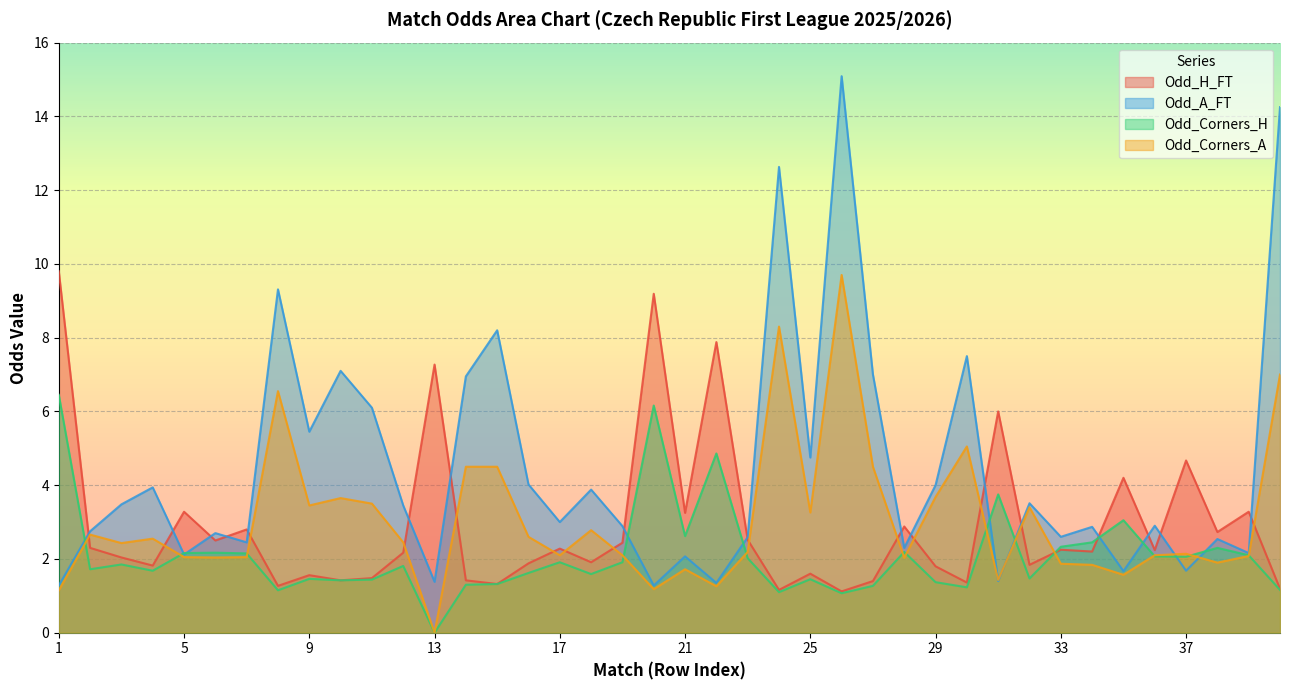

Is the value of Odd_Corners_A at 21 greater than the value of Odd_A_FT at 21?

No